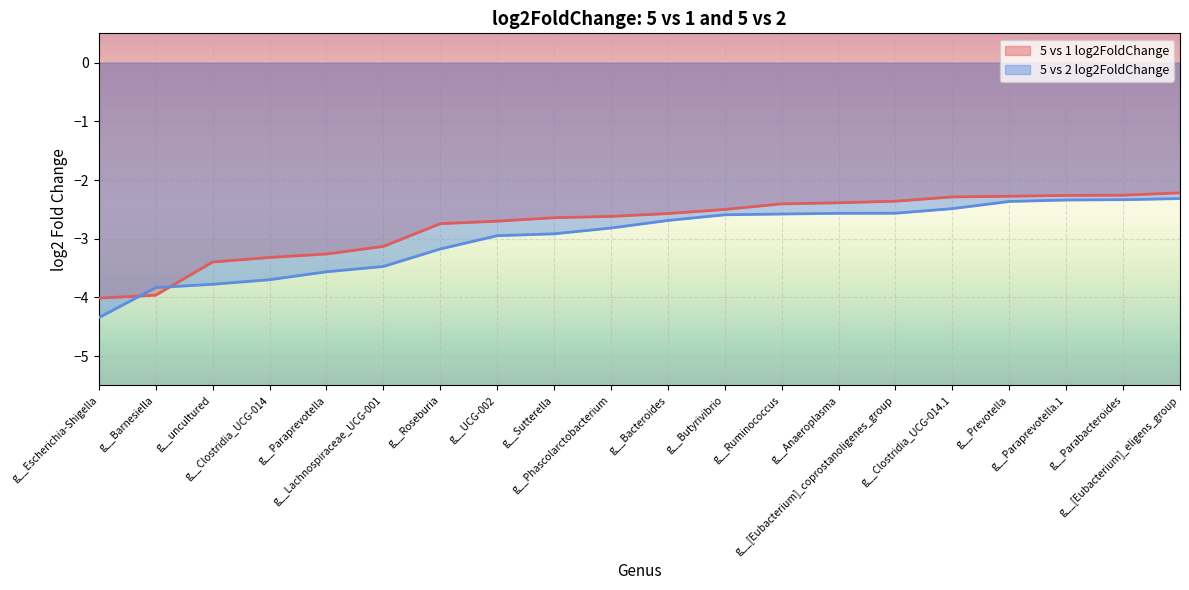

Which series has the largest total across all categories?

5 vs 1 log2FoldChange